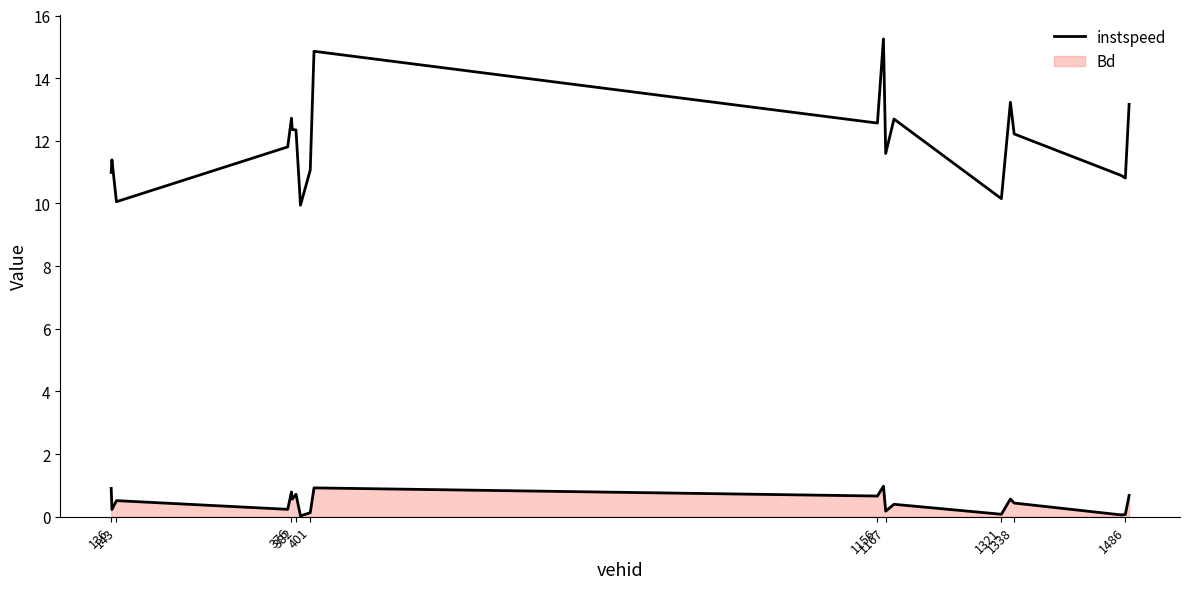

Does the chart display data point markers on the line(s)?

No